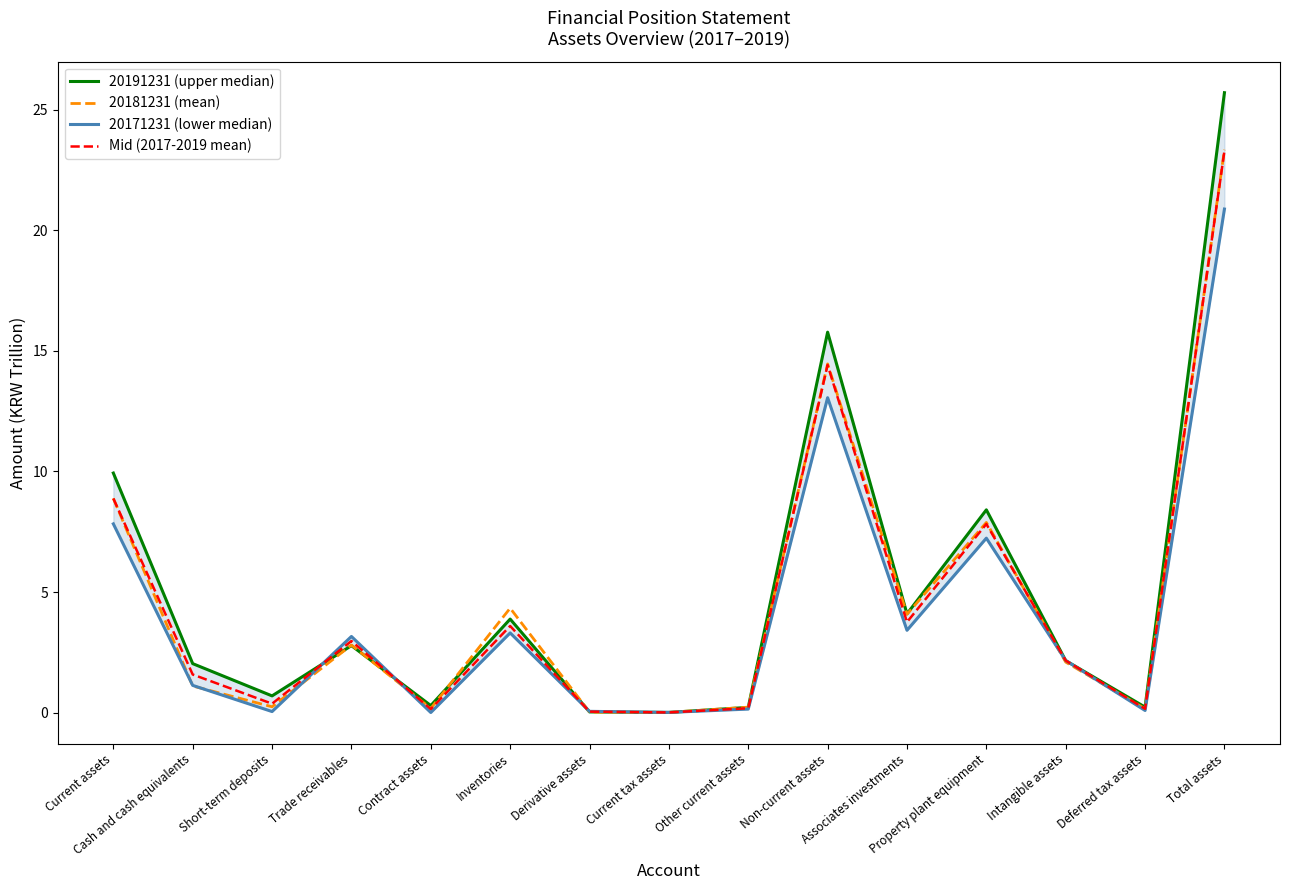

What are all the series names shown in the legend?

20191231 (upper median), 20181231 (mean), 20171231 (lower median), Mid (2017-2019 mean)